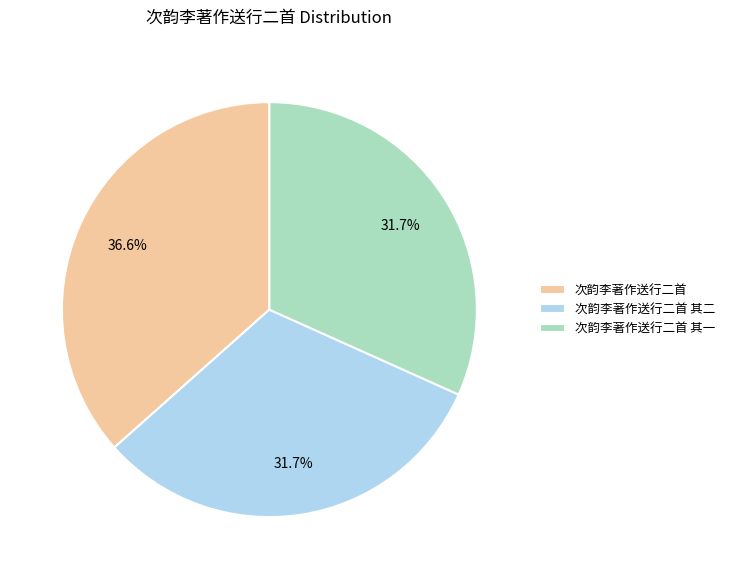

How many segments does this pie chart have?

3